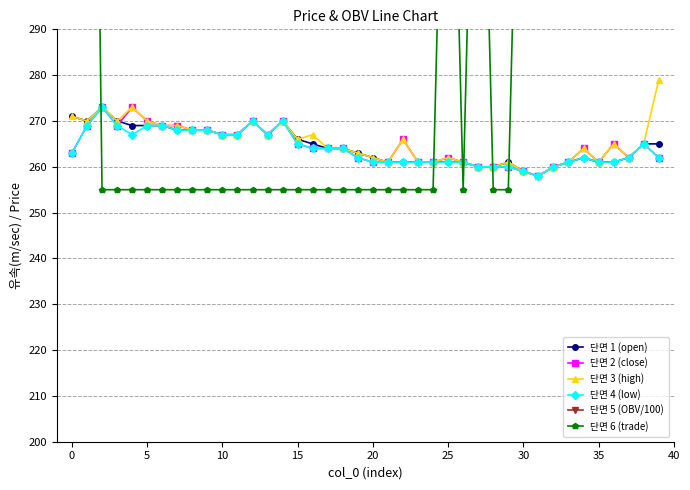

True or false: 단면 2 (close) and 단면 1 (open) intersect in this chart.

True